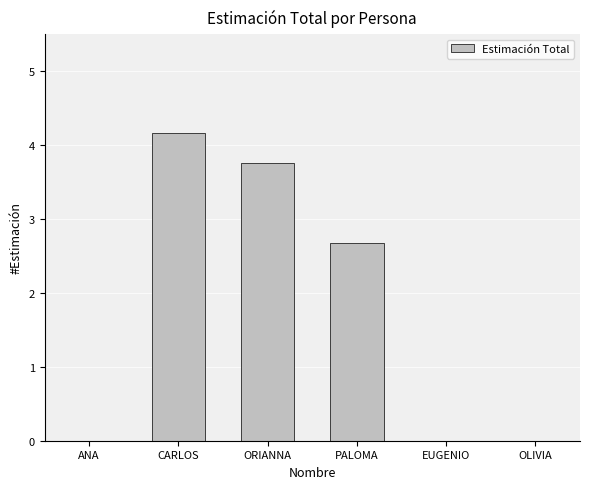

Which category has the highest value across all series?

CARLOS